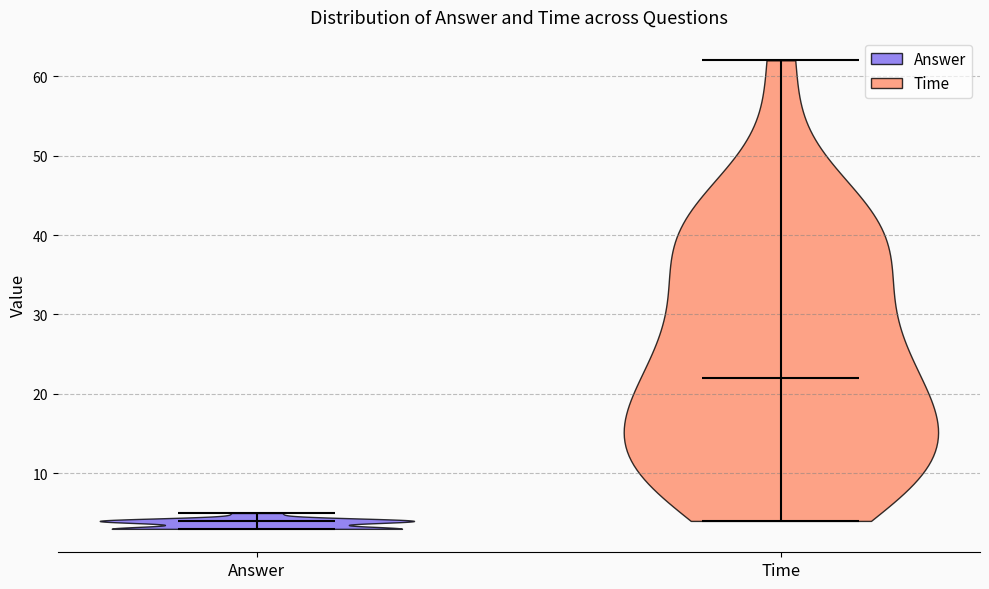

Reading left to right, read every violin against the y-axis: where its median line is, and the lowest and highest points it reaches. The values are not printed on the chart, so give them approximately, as read against the axis.

Answer: median line 4, lowest point 3, highest point 5
Time: median line 22, lowest point 4, highest point 62